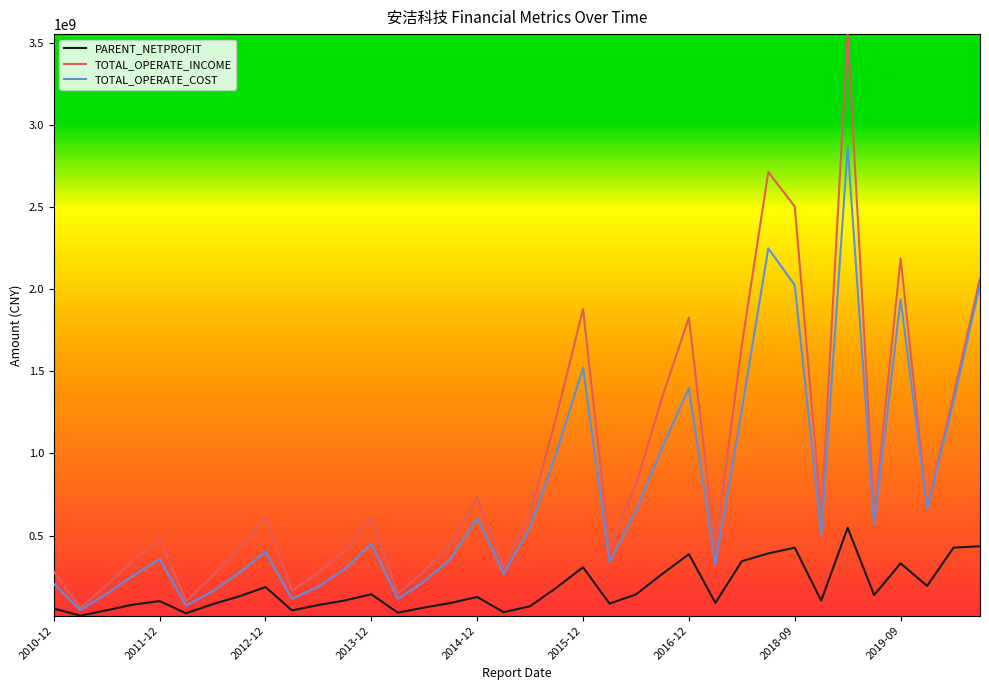

Rank the series by their average value, from lowest to highest.

PARENT_NETPROFIT, TOTAL_OPERATE_COST, TOTAL_OPERATE_INCOME